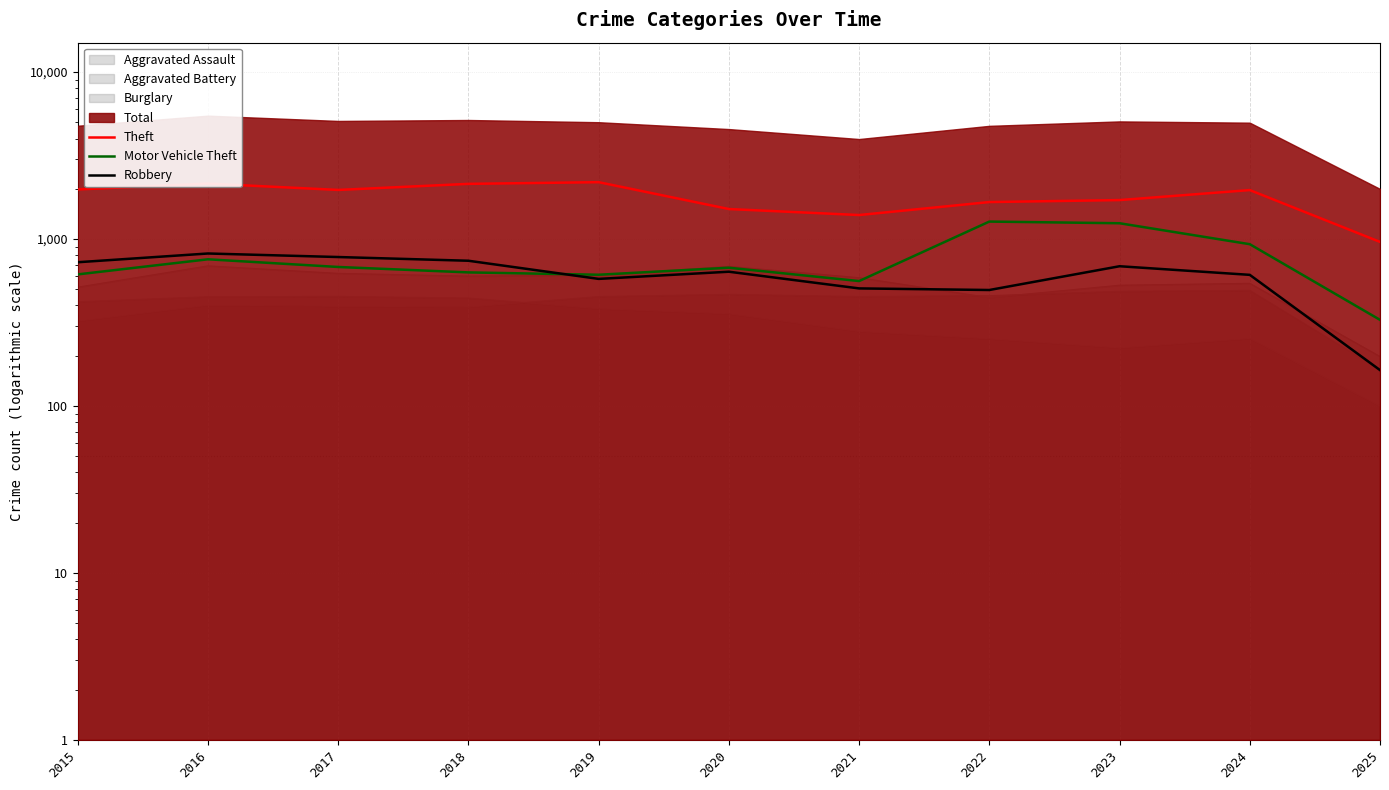

At which category does the chart reach its peak across all series?

2019